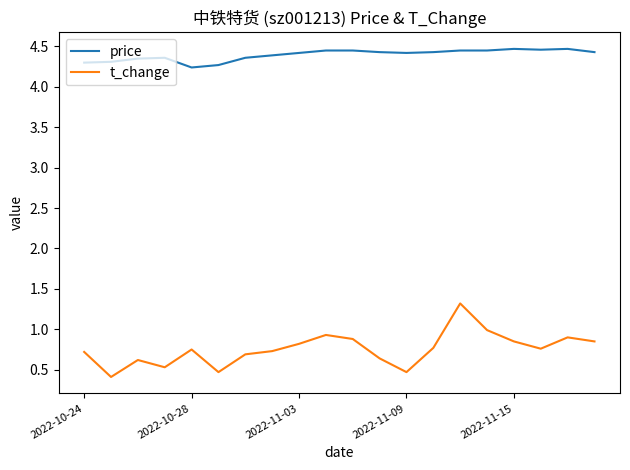

True or false: t_change and price cross at least once.

False